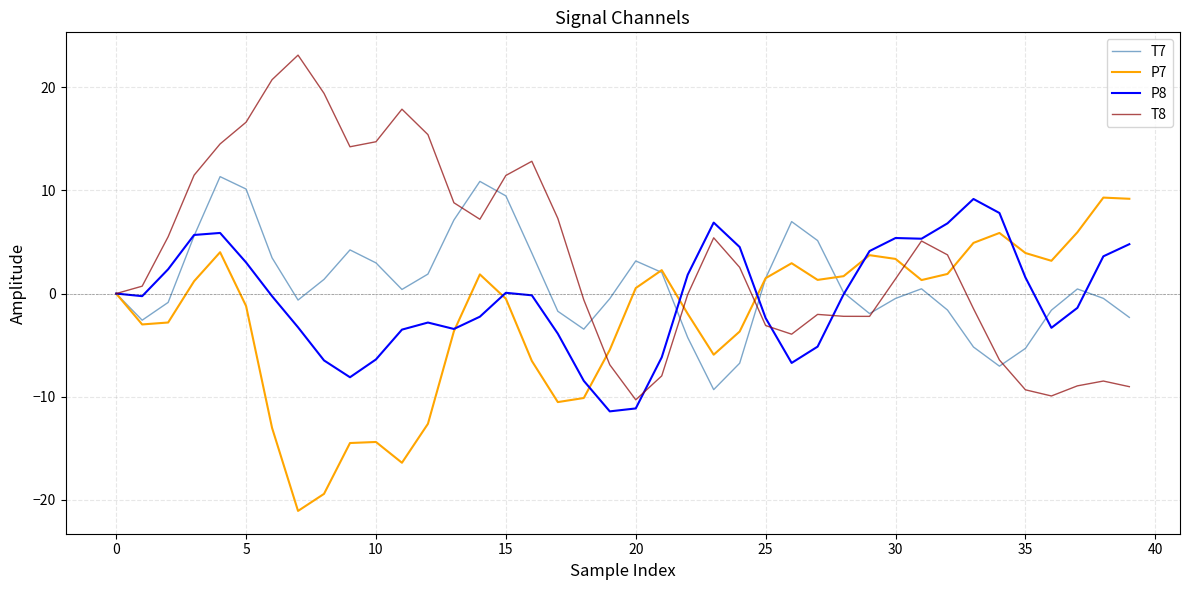

Which series has the largest total across all categories?

T8